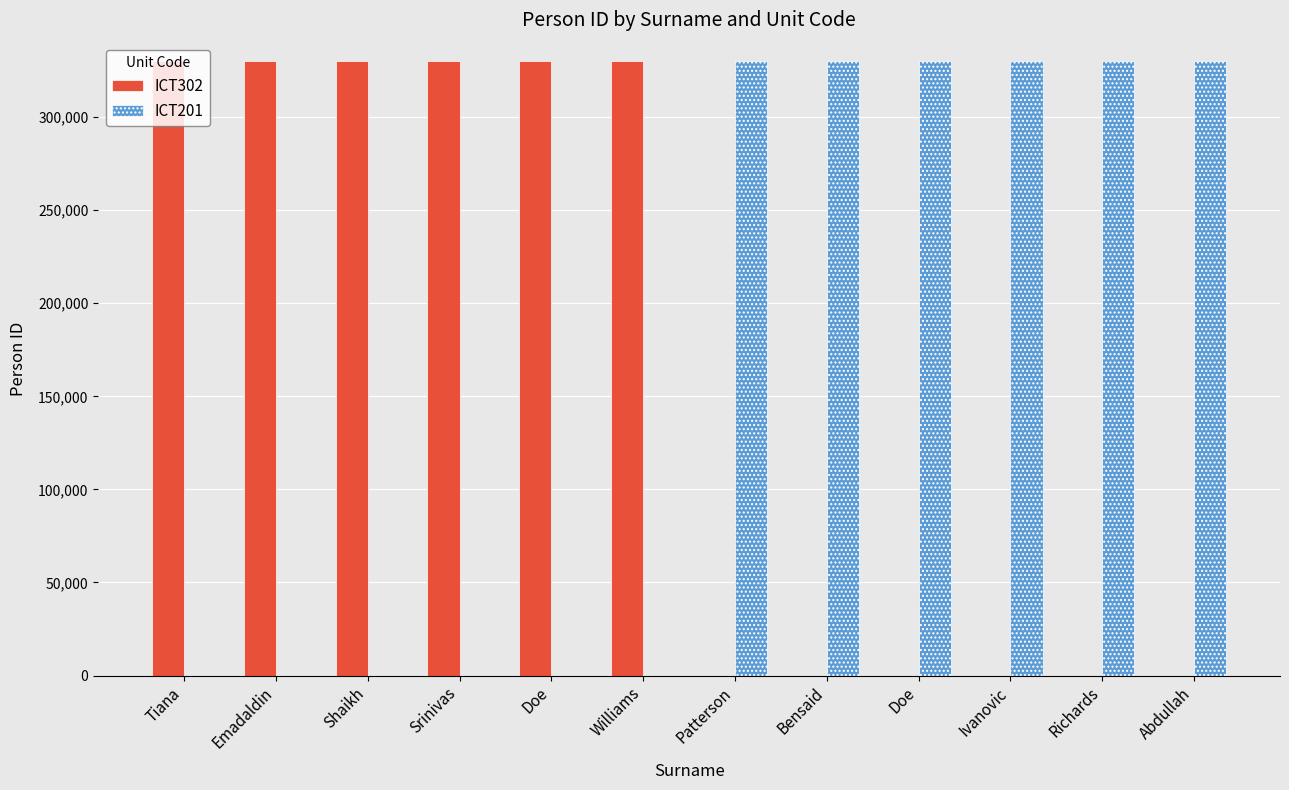

Are the bars horizontal?

No